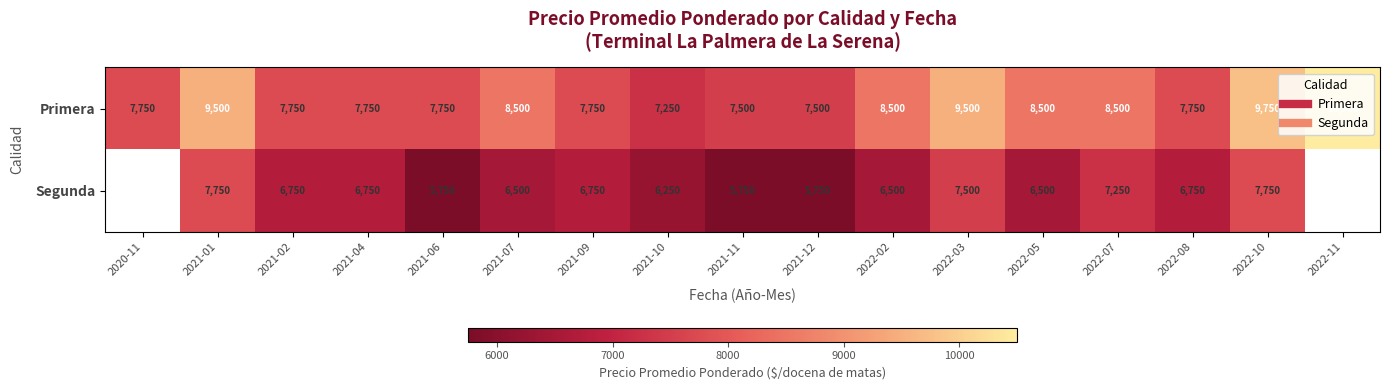

Which series has the widest spread of values?

Primera